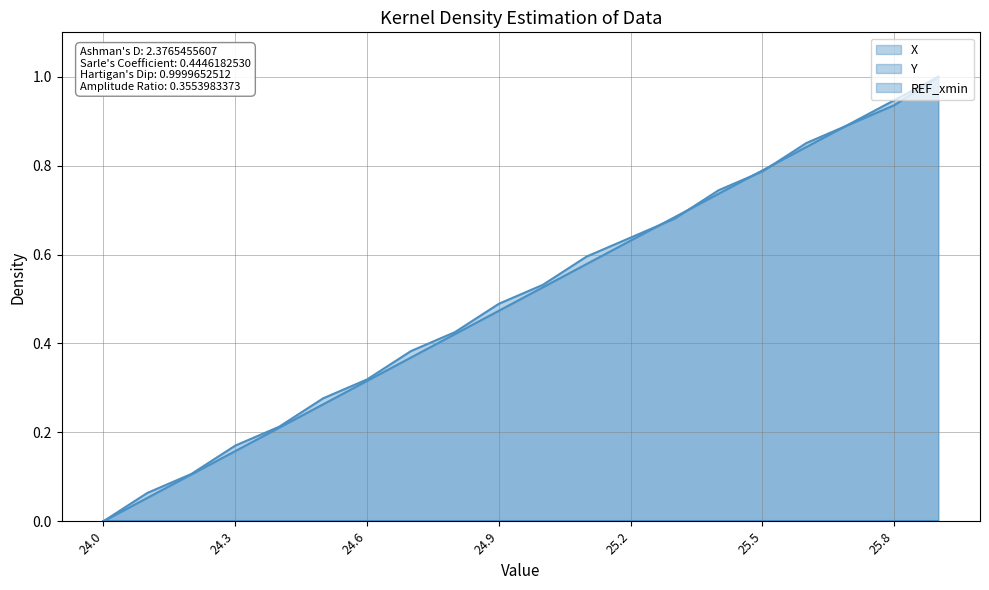

At how many categories does at least one series exceed 0?

19